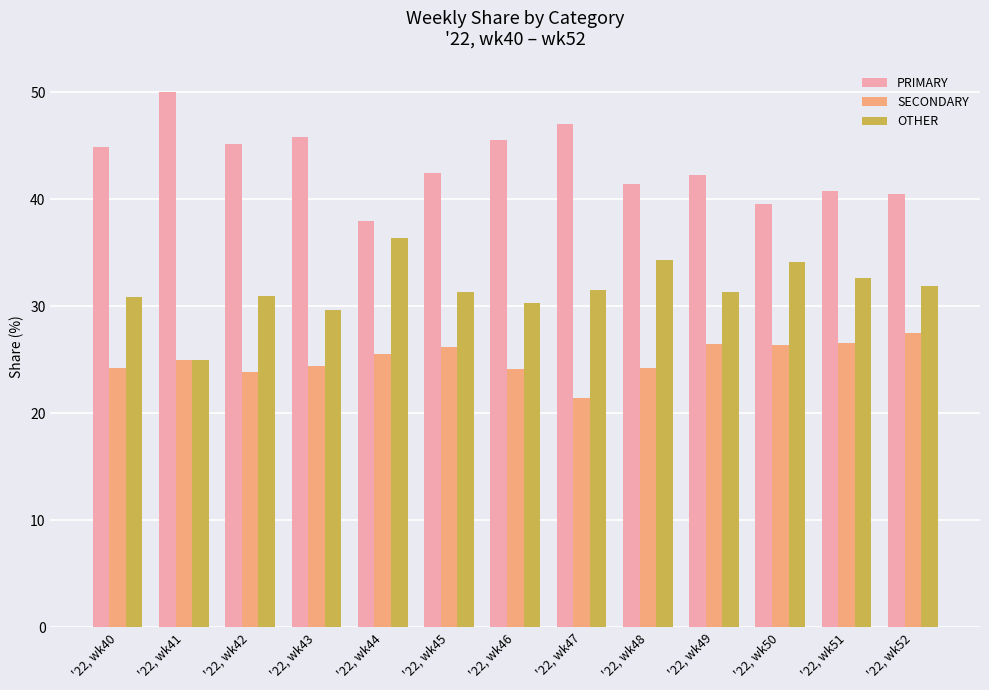

How many data points in PRIMARY are less than 42?

5